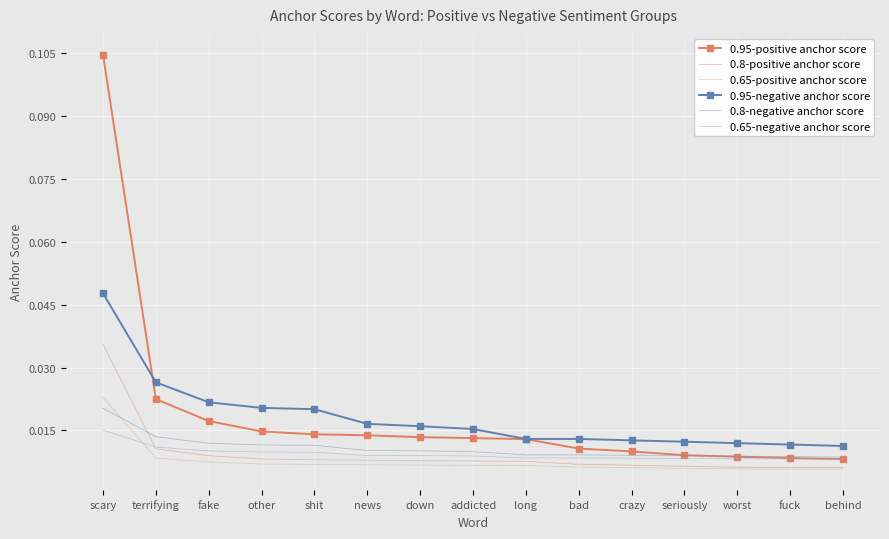

At which category is the sum across all series the highest?

scary